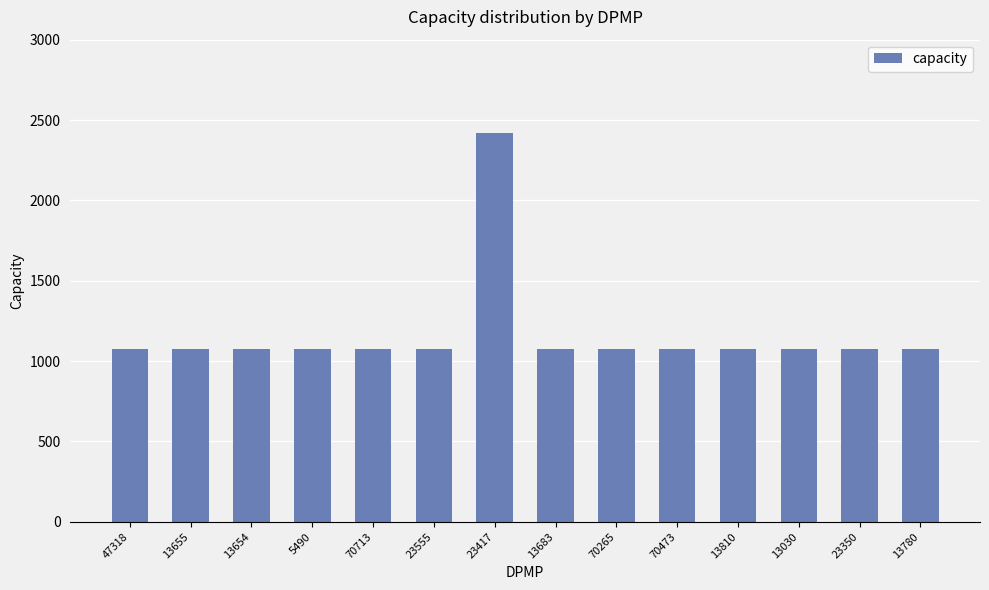

Between 13780 and 23417, which is larger?

23417